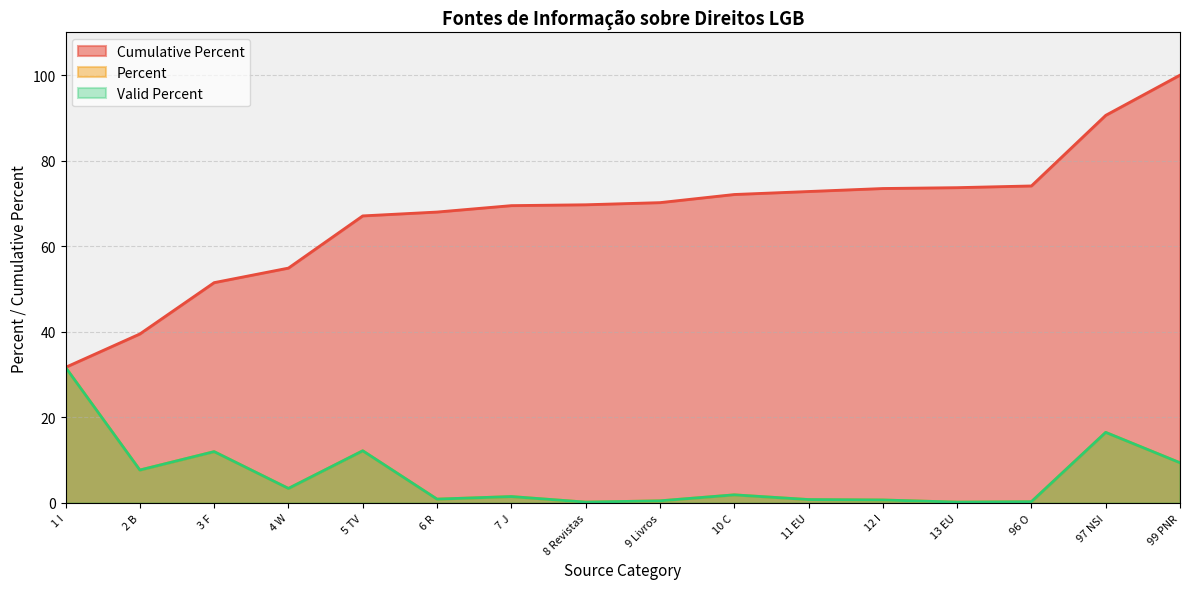

What is the average value of the Percent series?

6.2